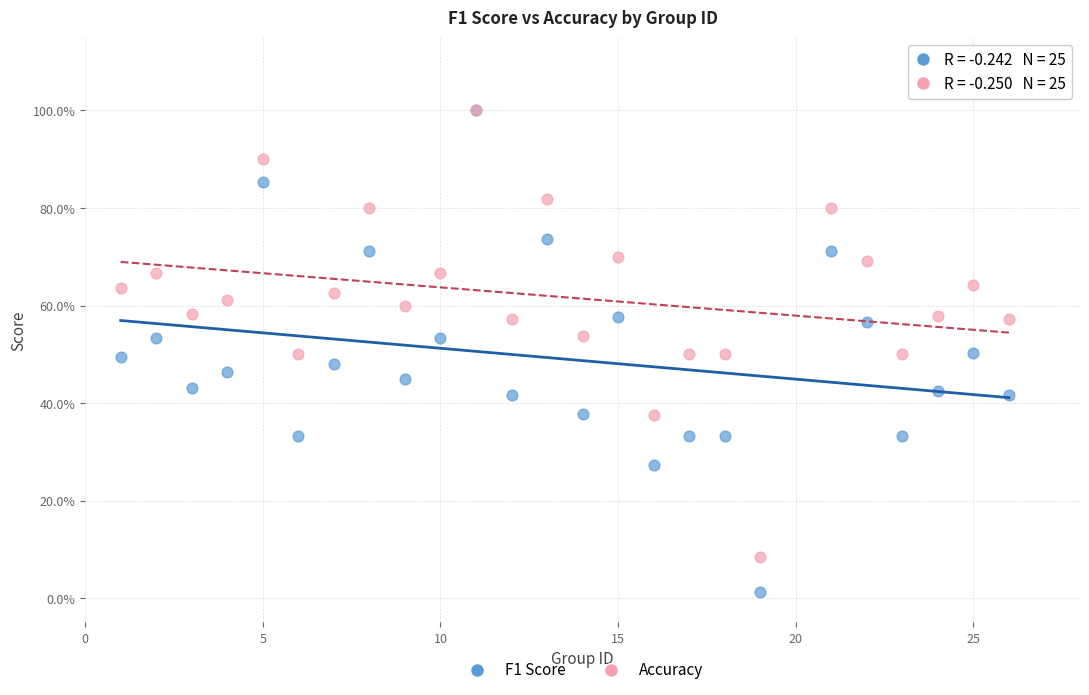

Which series reaches the minimum Y coordinate?

F1 Score